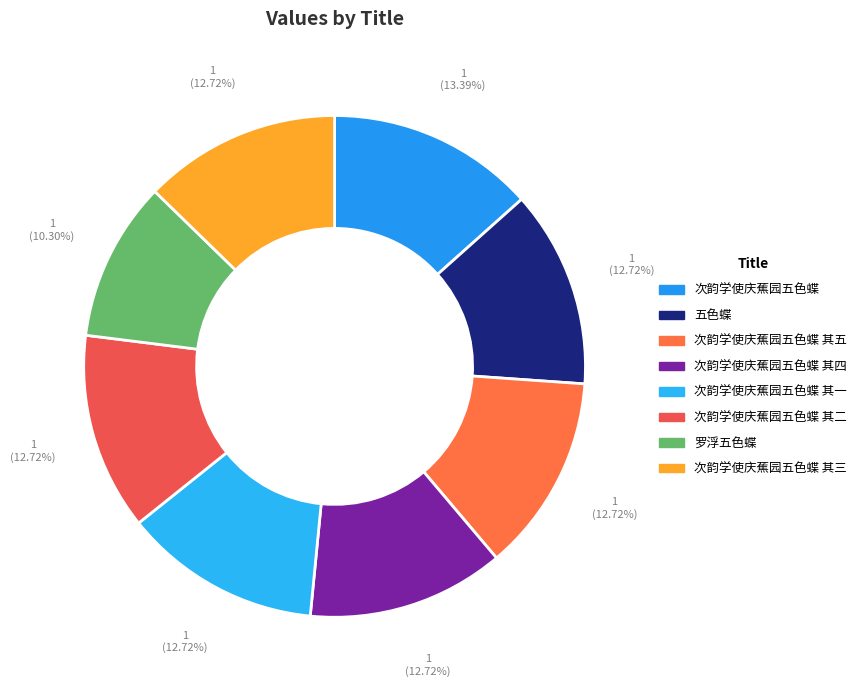

Does any single category account for the majority?

No